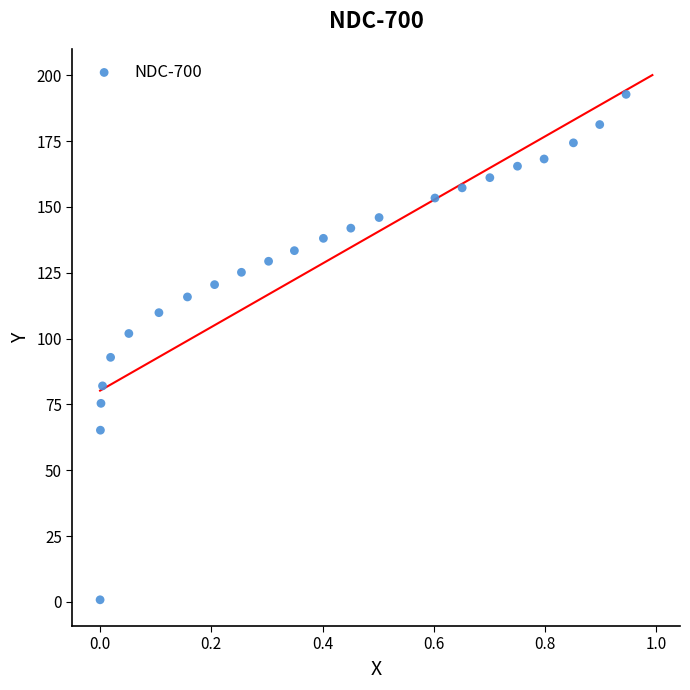

What is the range of Y values (max minus min)?

191.9